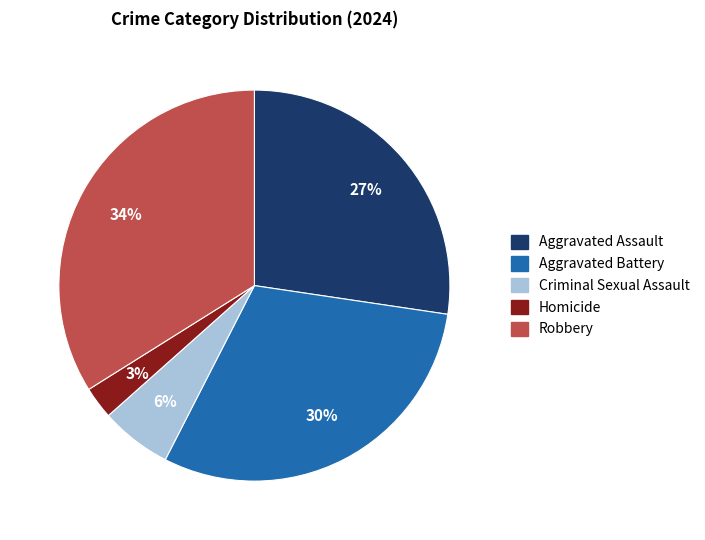

Is there a majority slice in this chart?

No